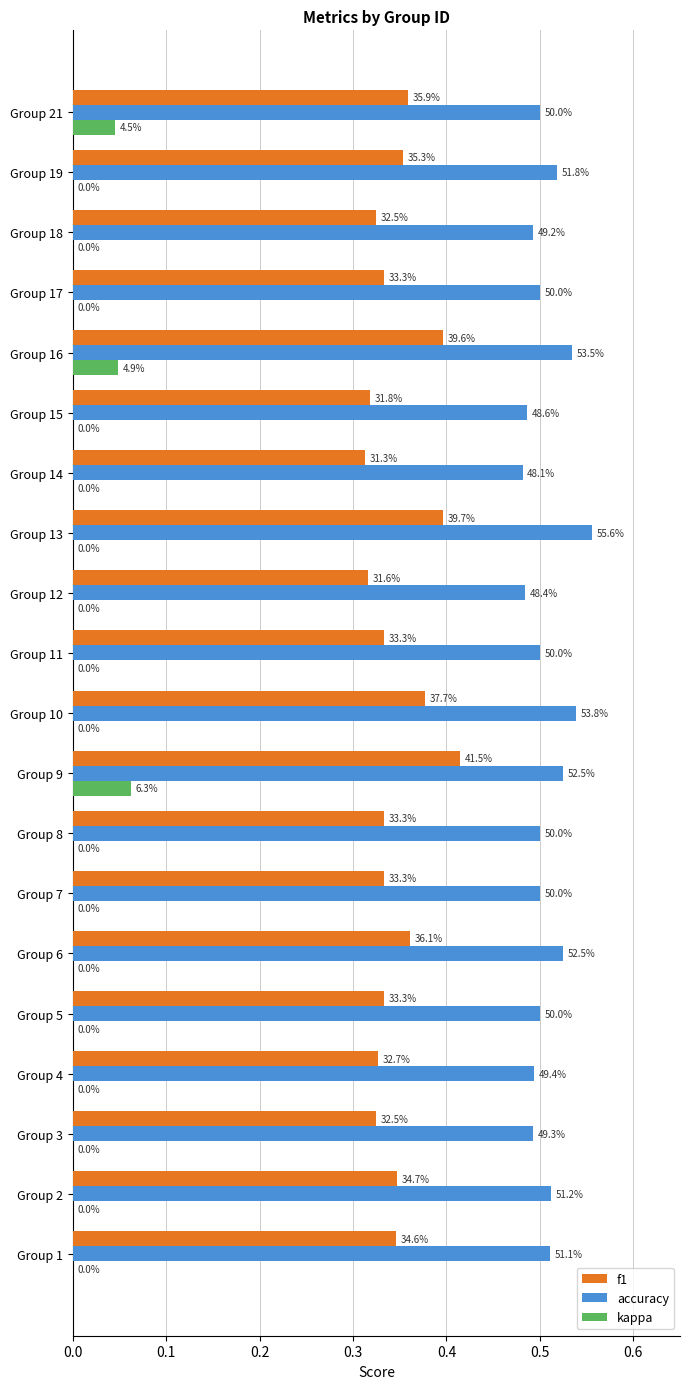

What are all the series names shown in the legend?

f1, accuracy, kappa